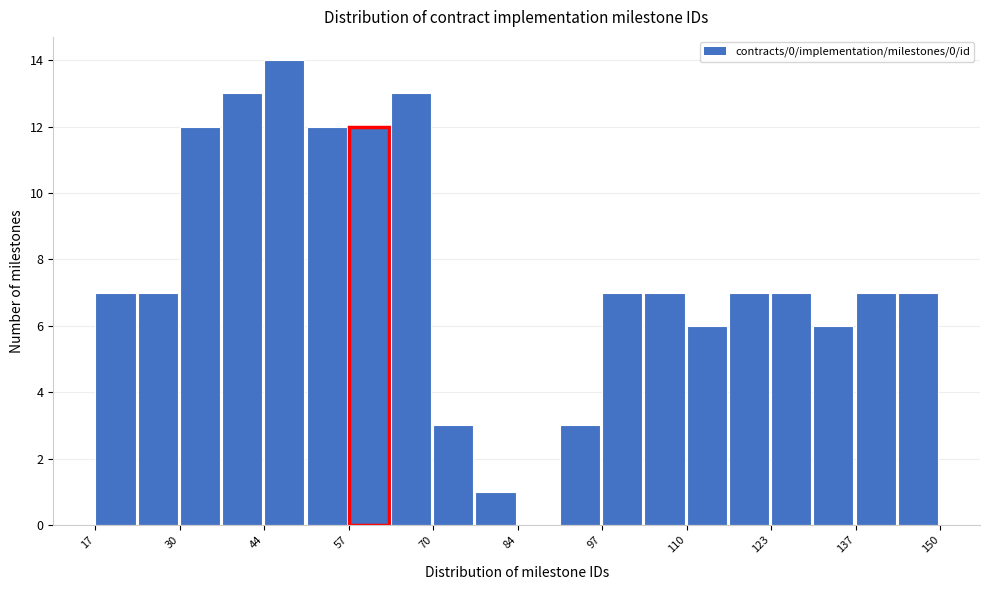

Around what value on the x-axis is the tallest bar? Give the approximate position of its centre, as read against the axis.

46